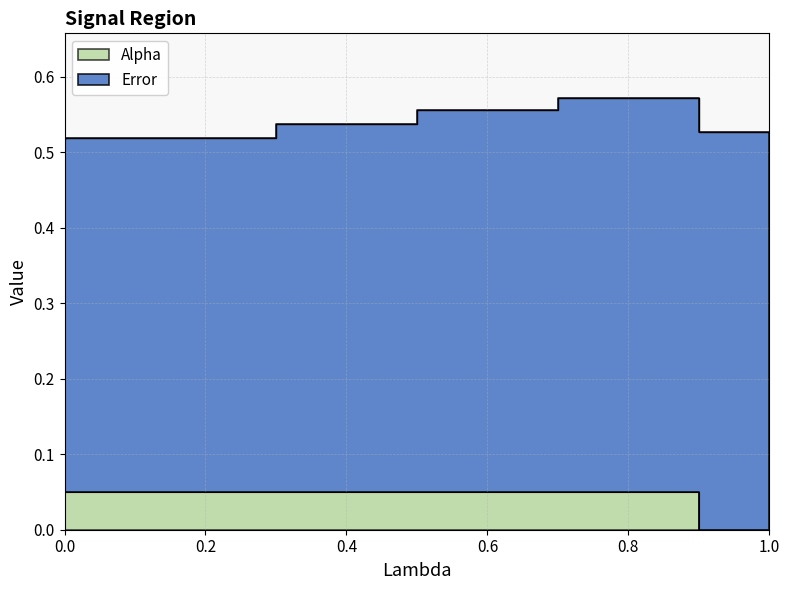

True or false: the data shows 0.1 at 0.3.

True